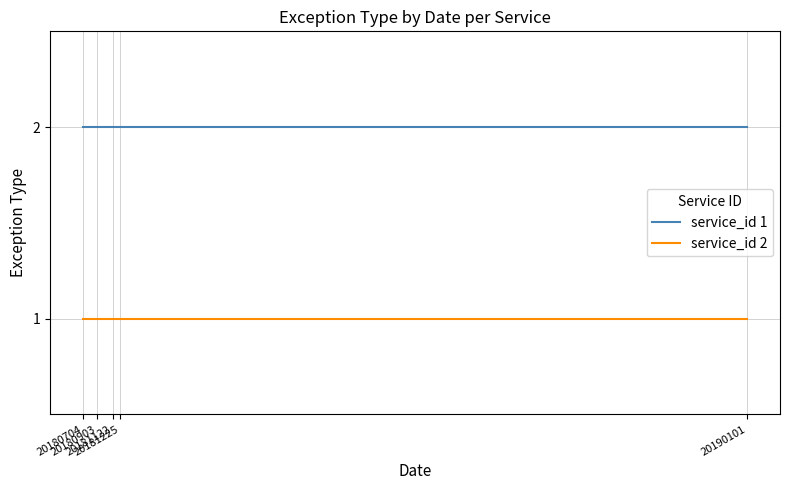

Reading left to right, transcribe all the data shown in this chart.

service_id 1: 20180704=2	20180903=2	20181122=2	20181225=2	20190101=2
service_id 2: 20180704=1	20180903=1	20181122=1	20181225=1	20190101=1